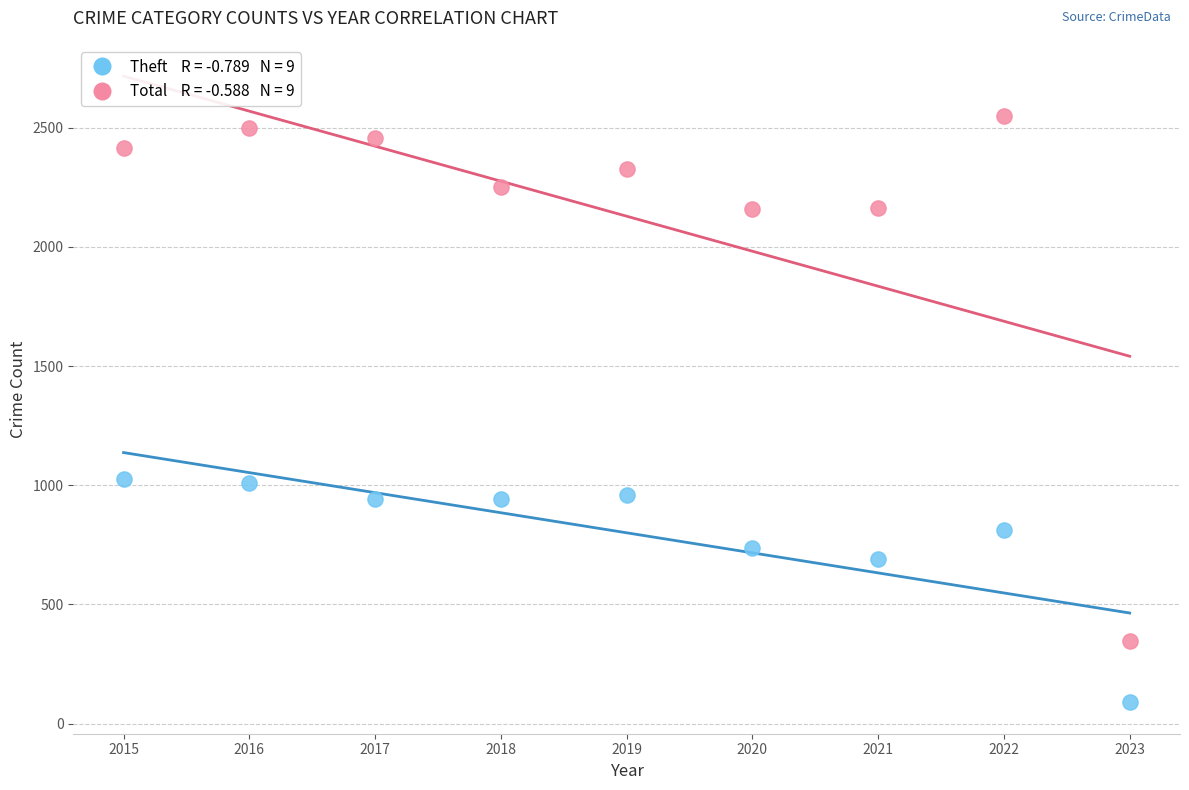

Across all data points, what is the range of X values (max minus min)?

8